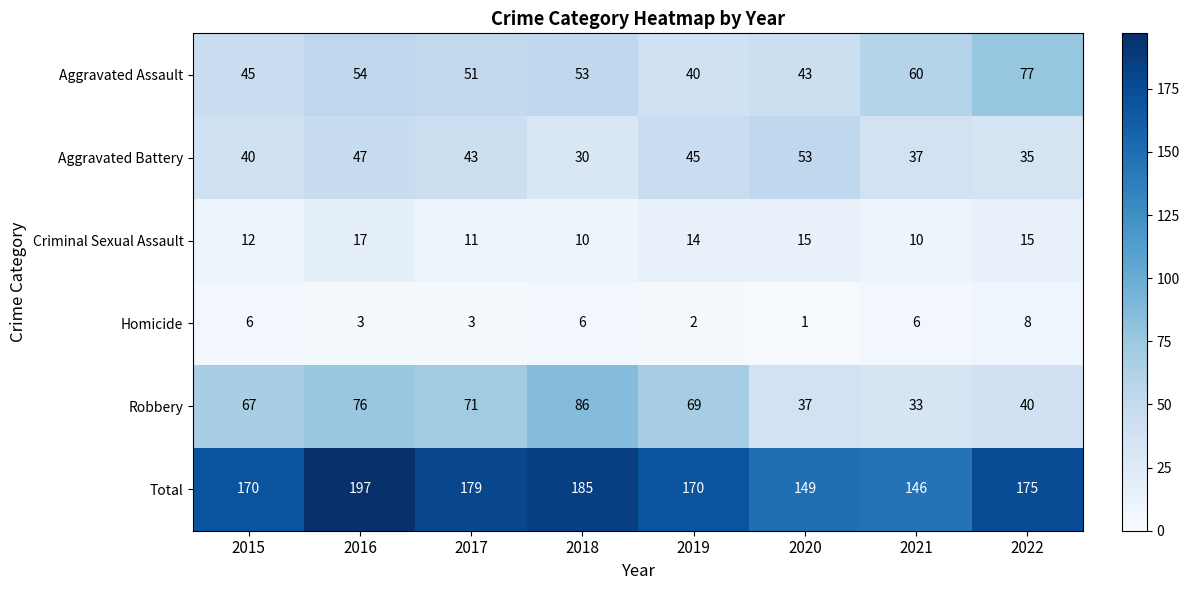

How many Criminal Sexual Assault values are between 11 and 15?

5